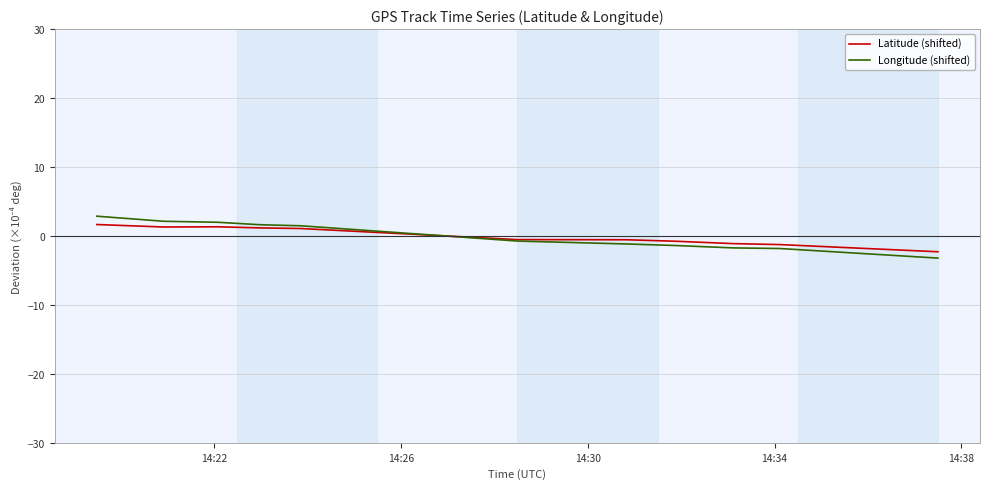

What is the minimum value shown in the chart?

-3.2